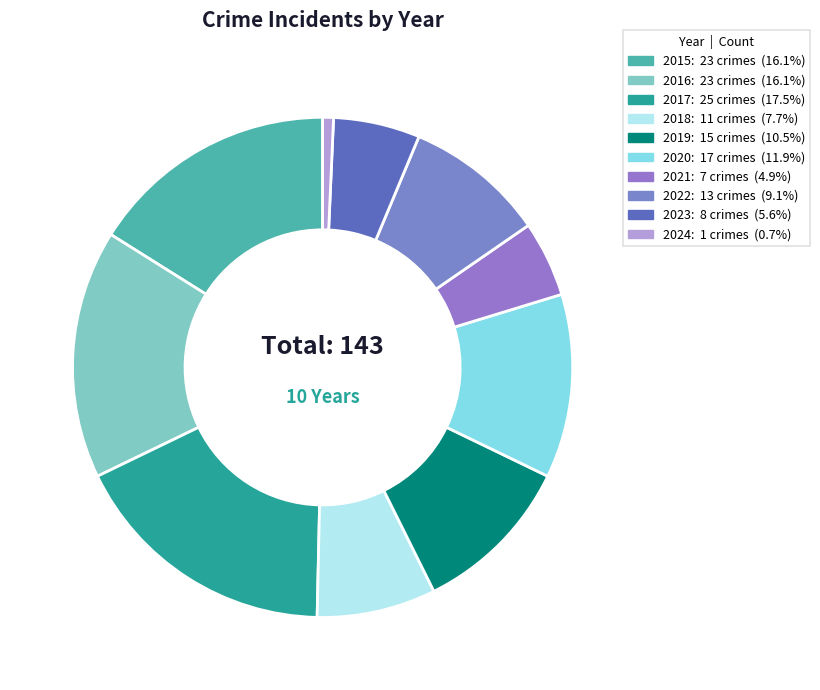

To the nearest percent, what is the difference between the 2018 and 2023 slice percentages?

2%